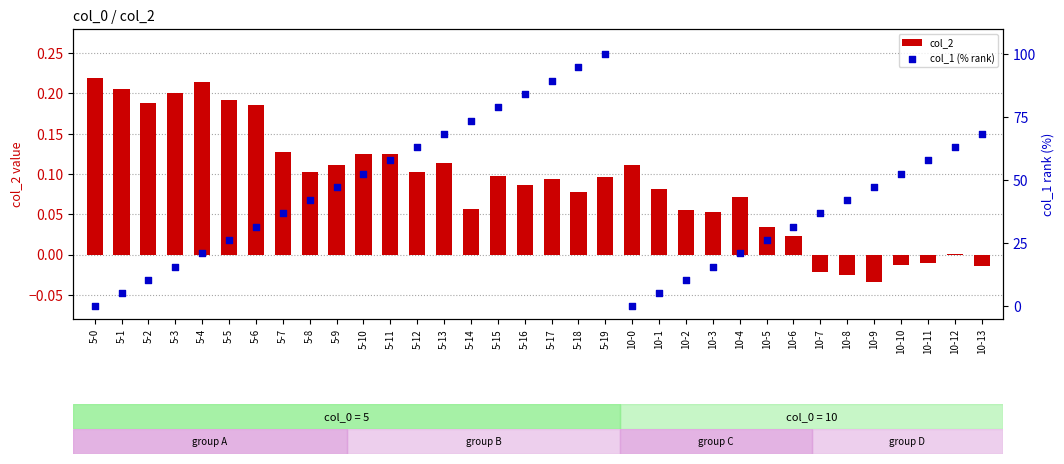

At how many categories does at least one series exceed 17?

26